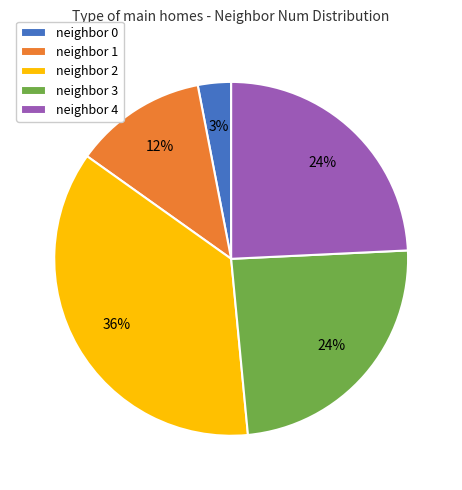

True or false: neighbor 1 accounts for 18% of the total.

False